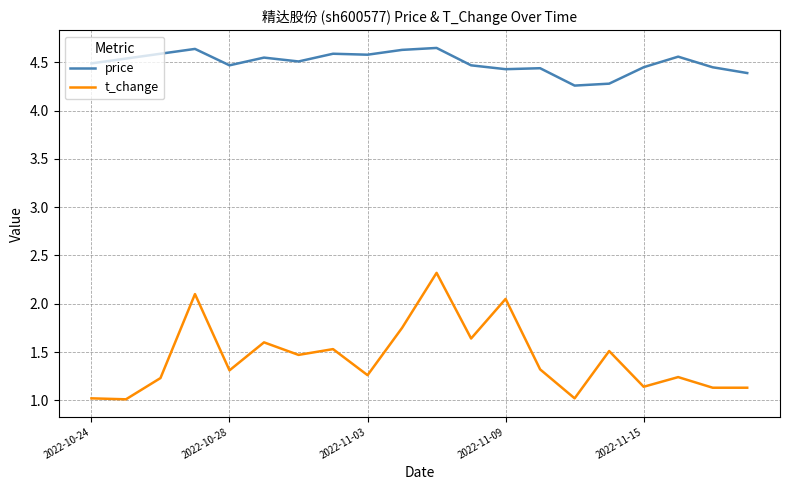

Which series has the widest spread of values?

t_change